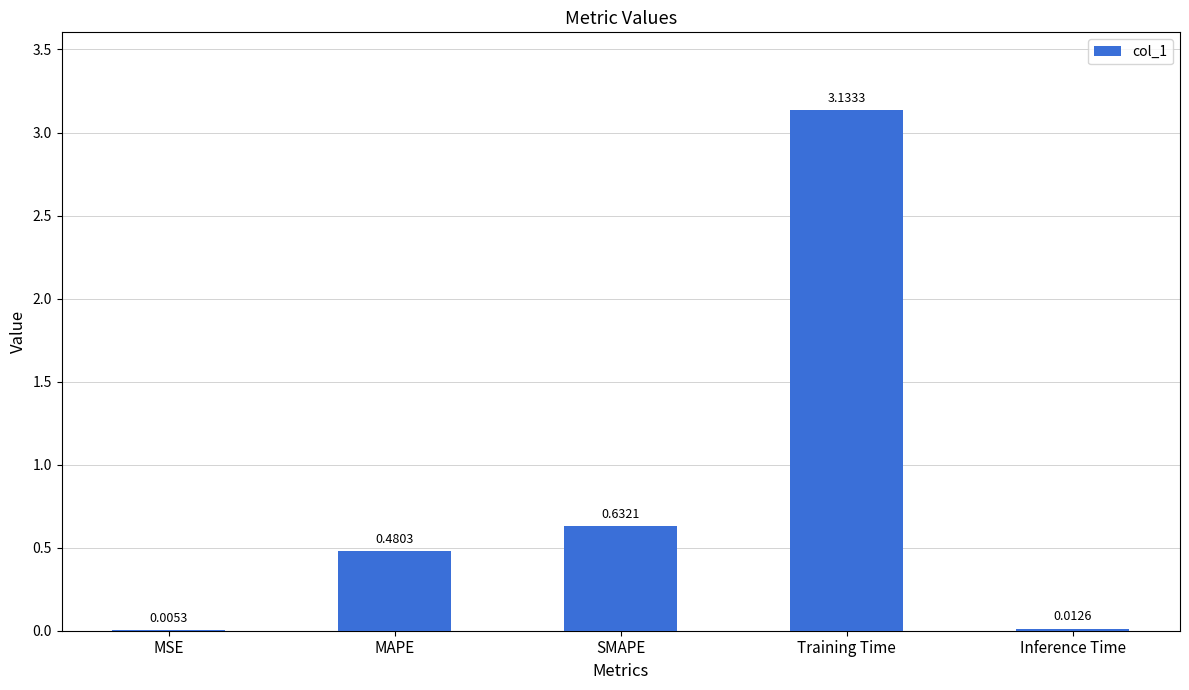

Which label corresponds to the largest value in the chart?

Training Time